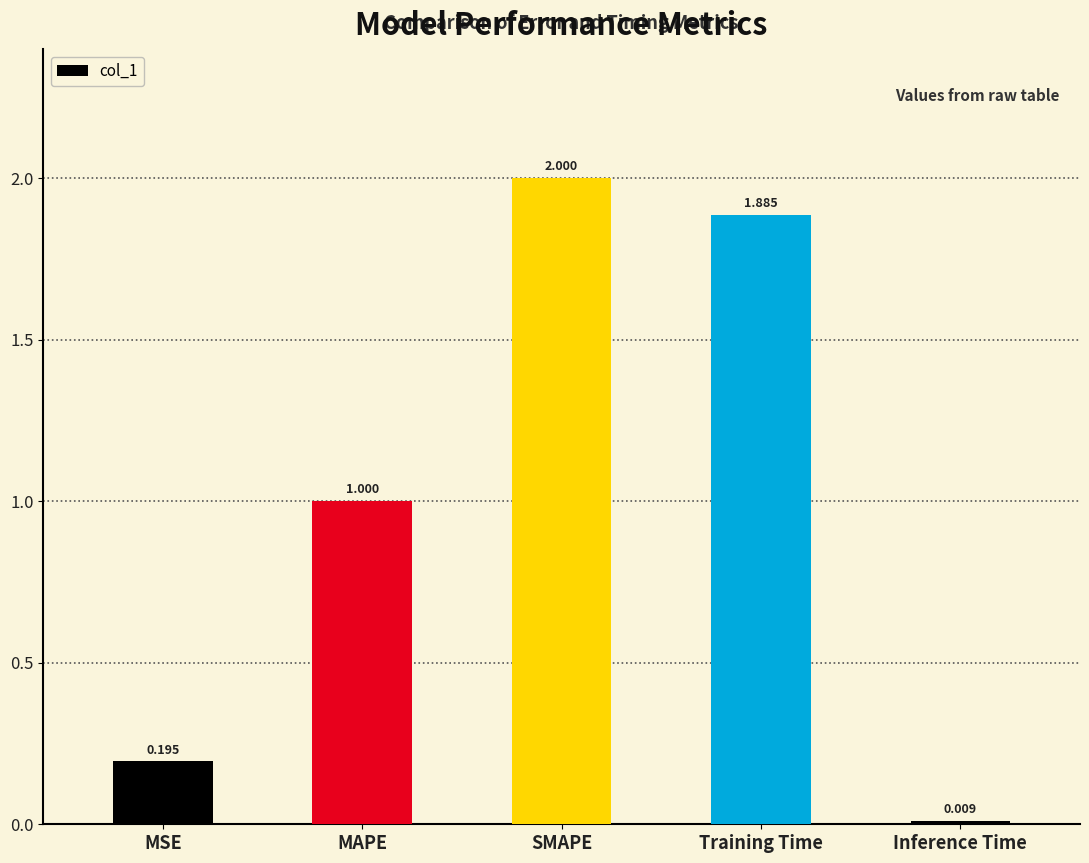

Rank the categories by value from lowest to highest.

Inference Time, MSE, MAPE, Training Time, SMAPE